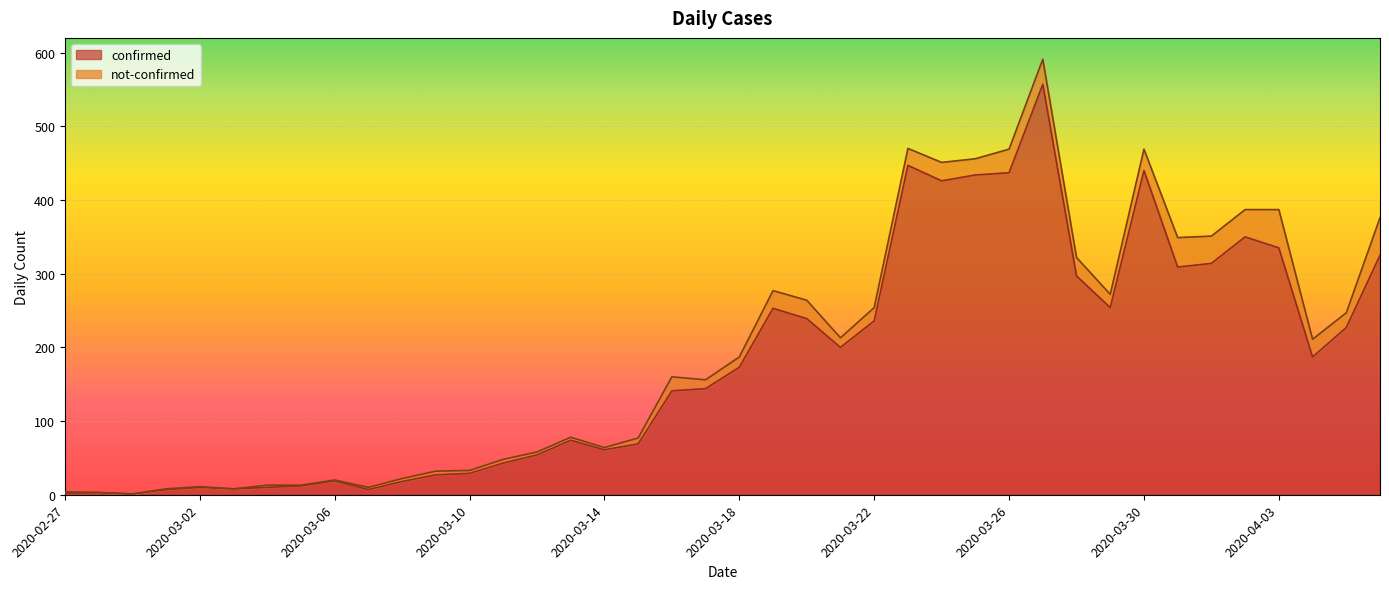

True or false: the data has more than 2 interior local peaks.

True